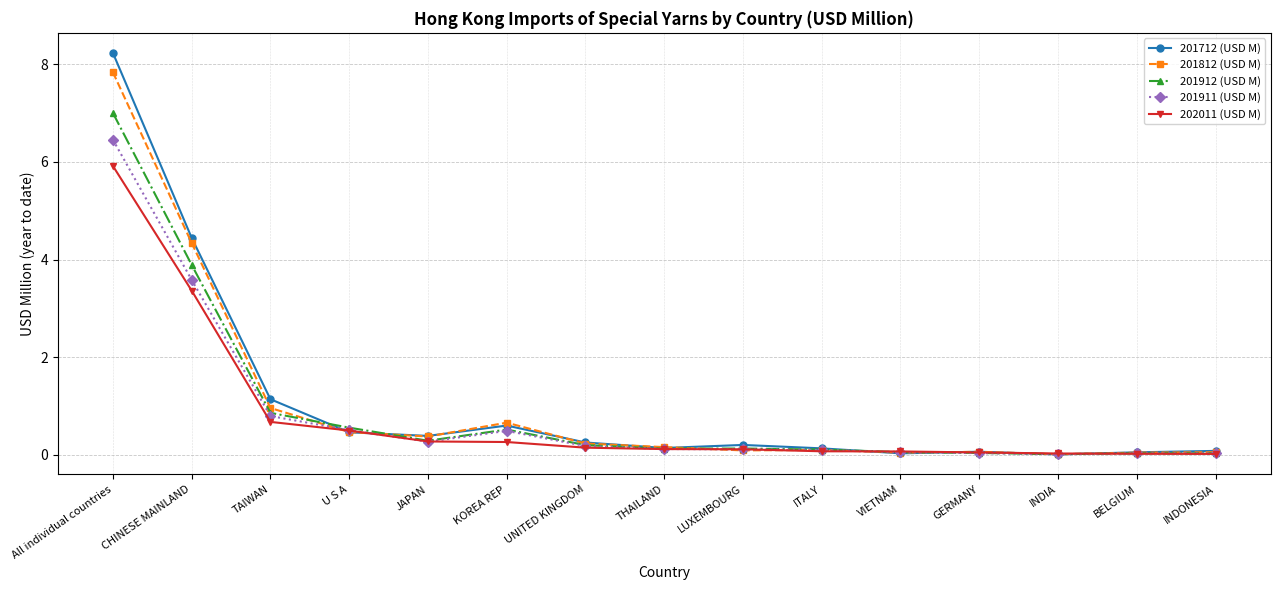

True or false: 201911 (USD M) has more than 1 interior local peaks.

True